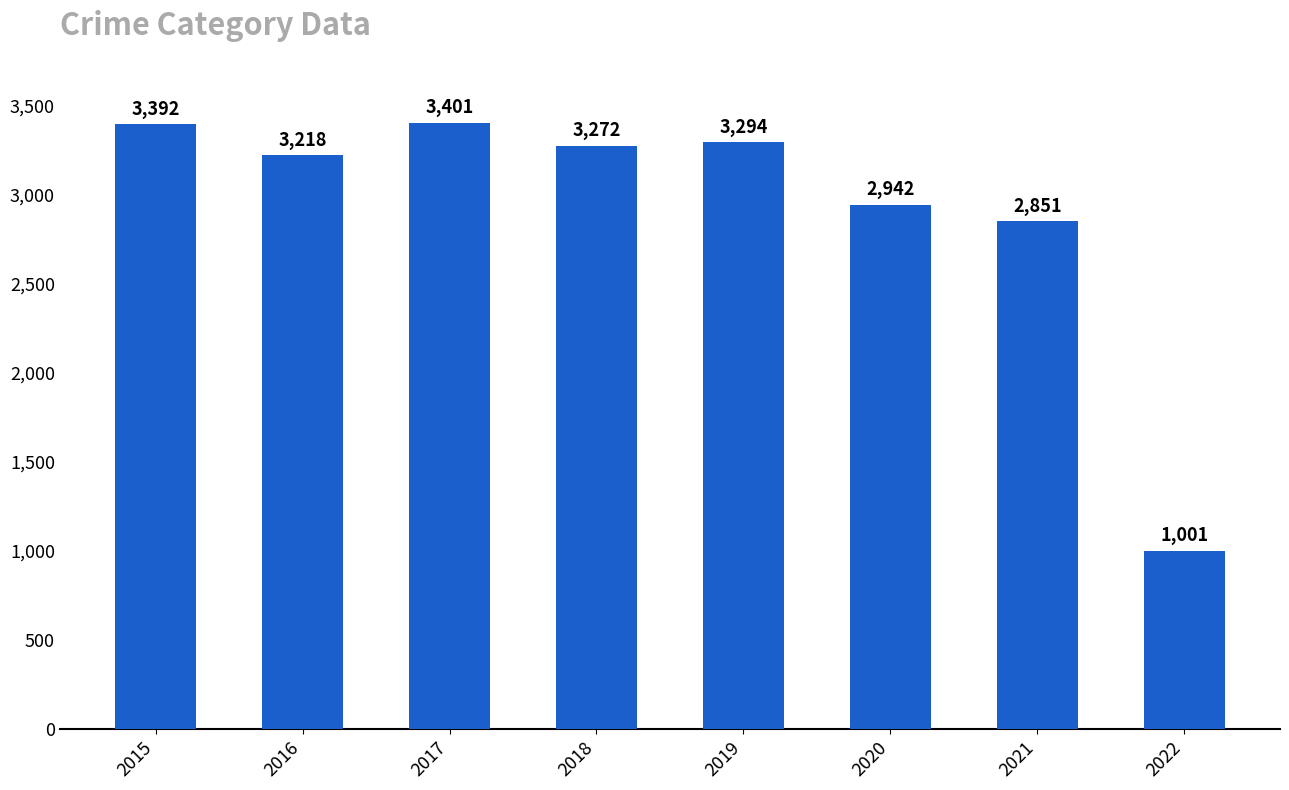

Approximately how many times larger is the value at 2017 compared to 2015?

1.0